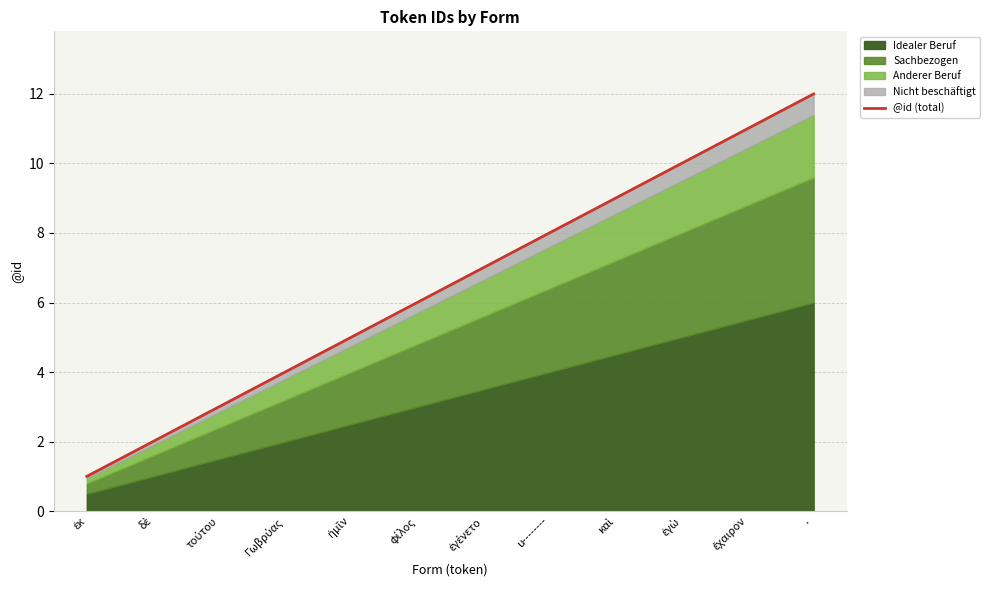

What is the label of the 5th point from the left?

ἡμῖν